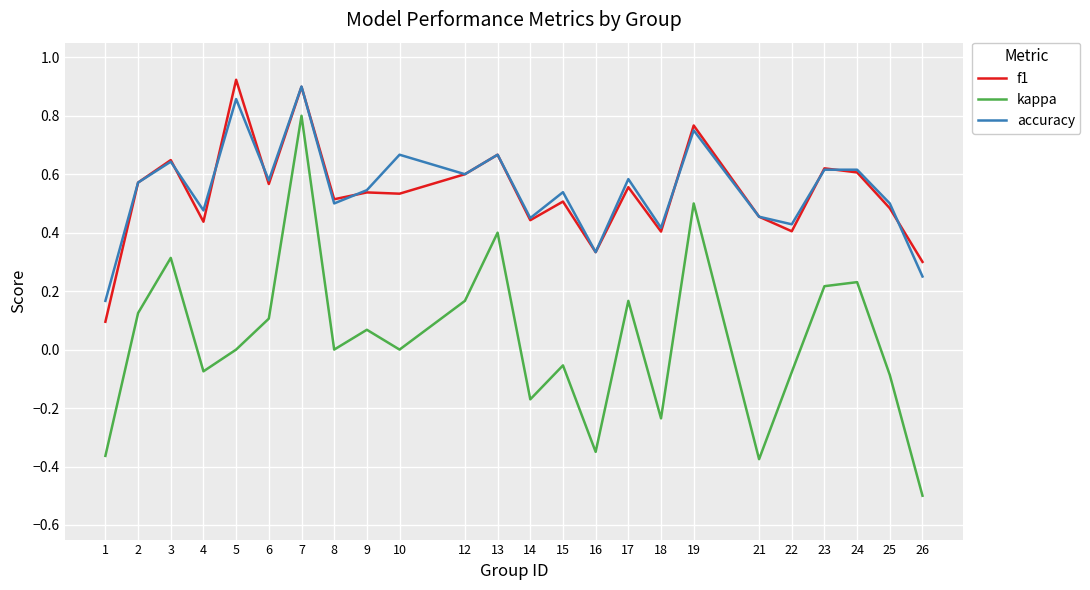

At which label does kappa first exceed 0?

2